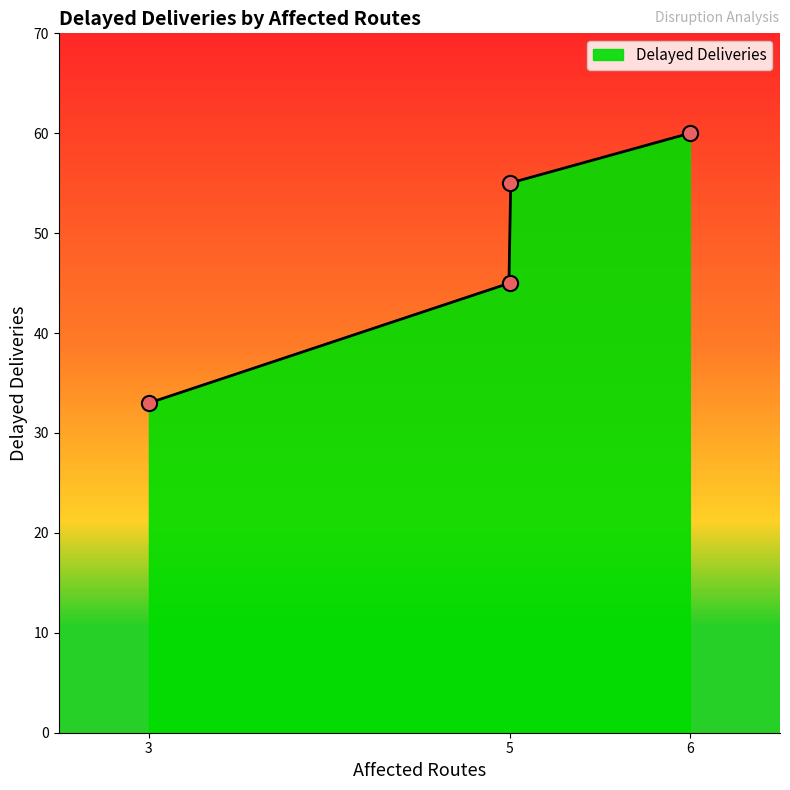

What is the ratio of the value at 5 to the value at 6?

0.9